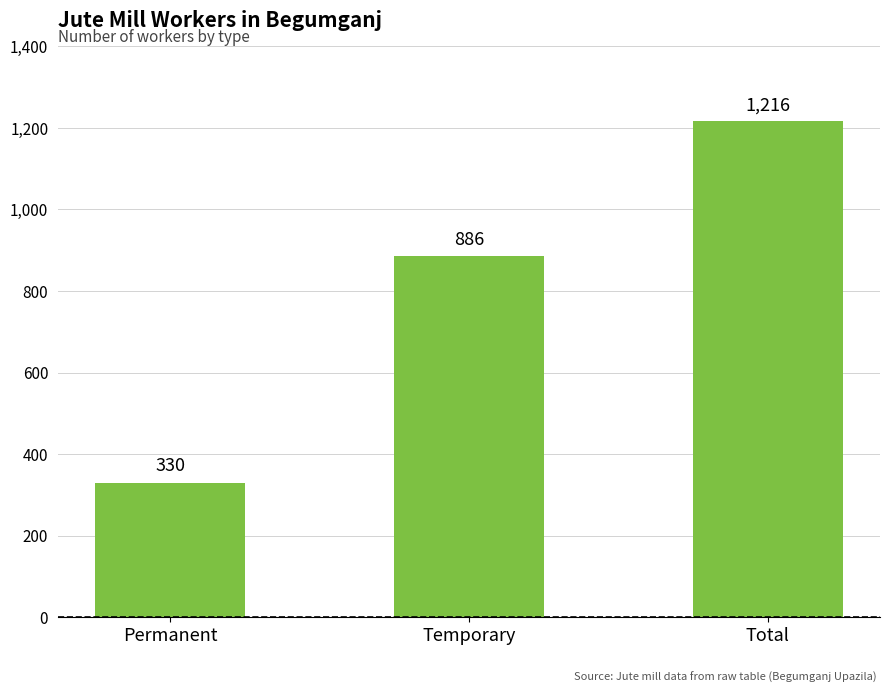

What is the average value?

811